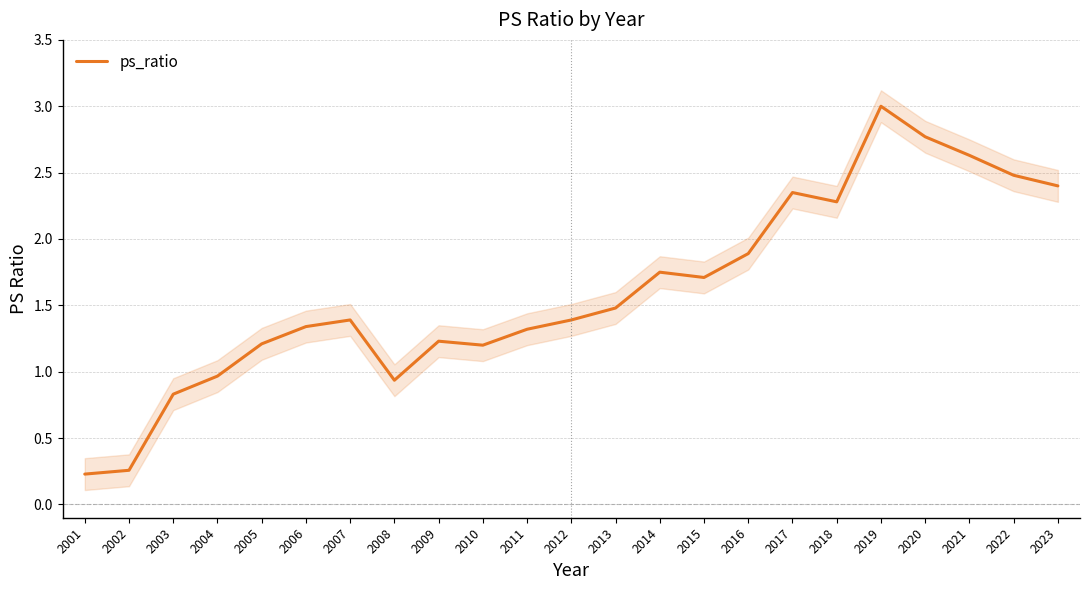

Approximately how many times larger is the value at 2022 compared to 2007?

1.8